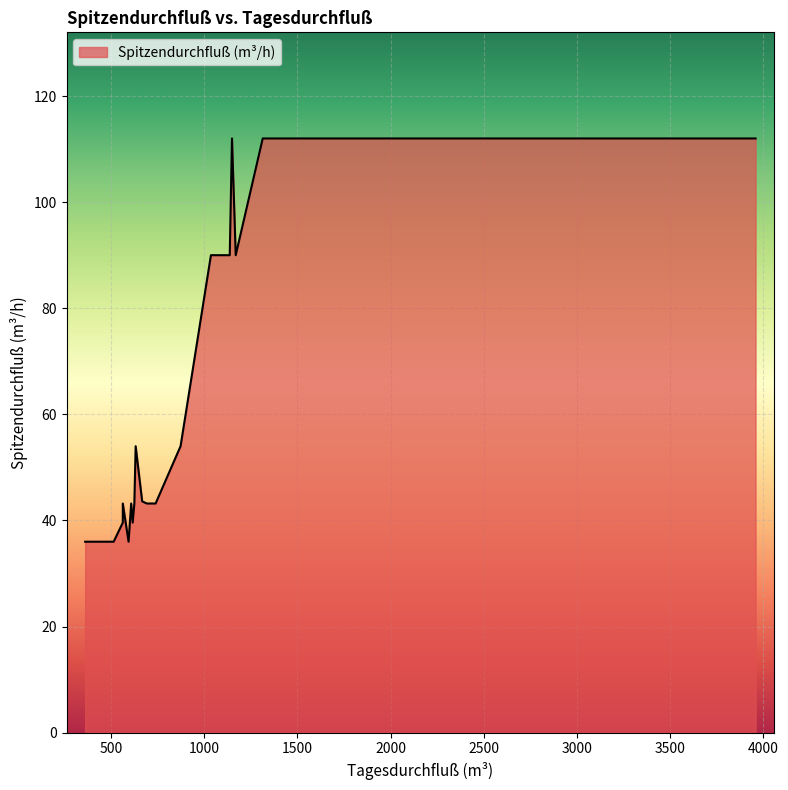

What is the sum of all values?

2124.8